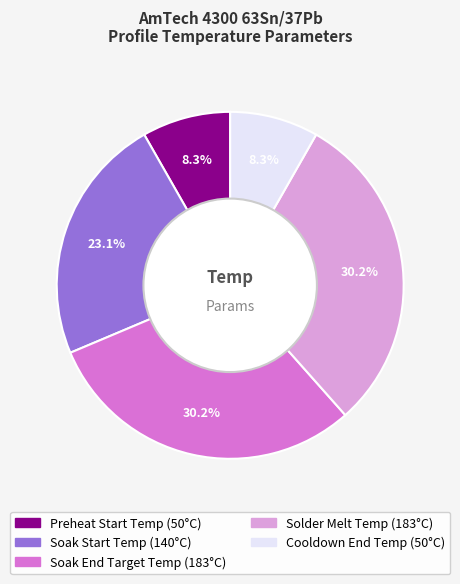

To the nearest percent, what is the average slice percentage?

20%